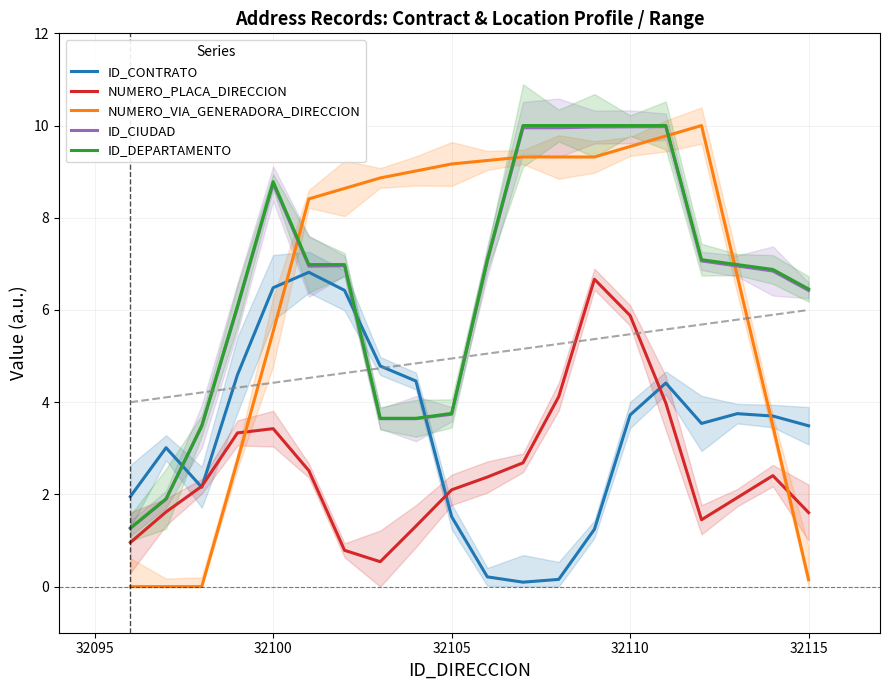

Is it true that NUMERO_PLACA_DIRECCION equals 4.0 at 15?

True